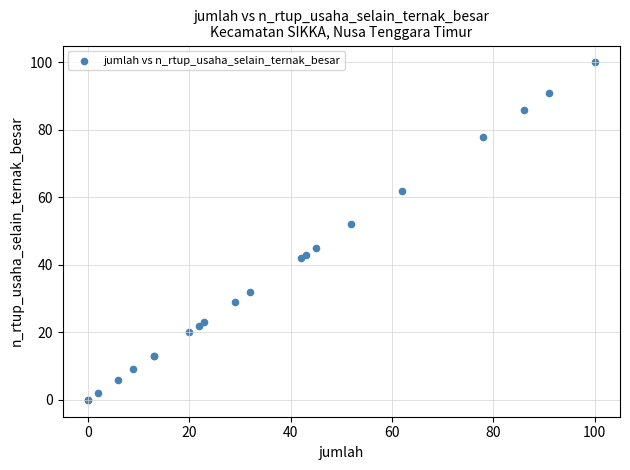

What Y value in the scatter plot is closest to 50?

52